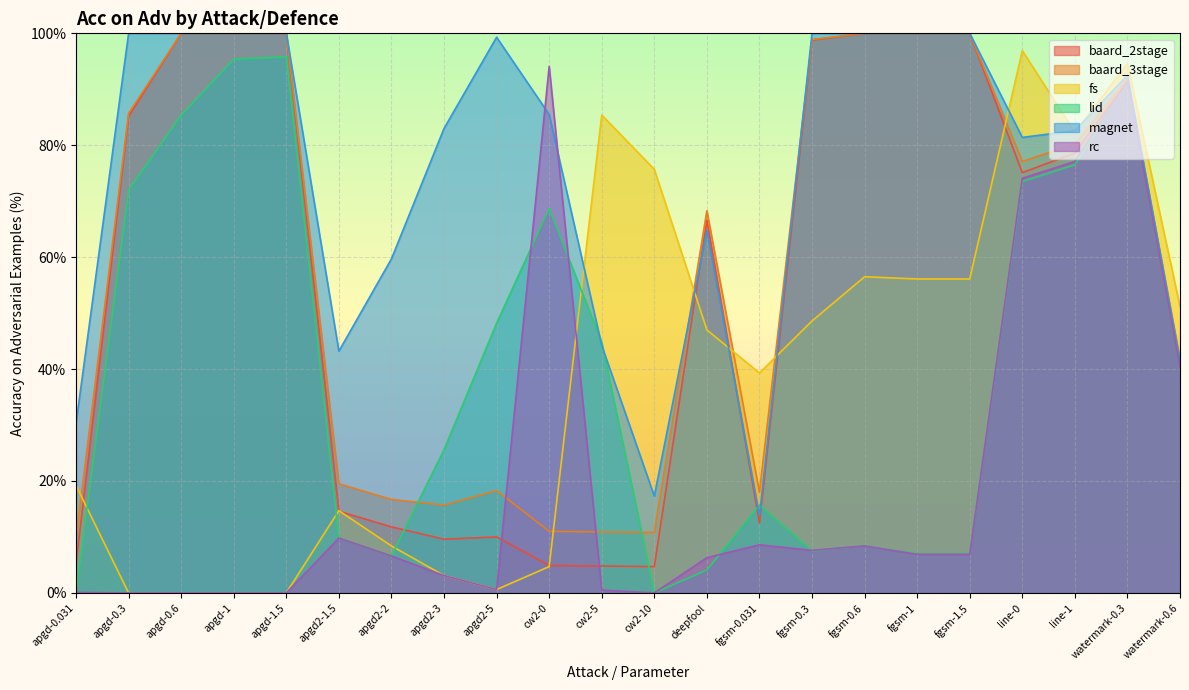

At which category does fs reach its first local peak?

apgd2-1.5